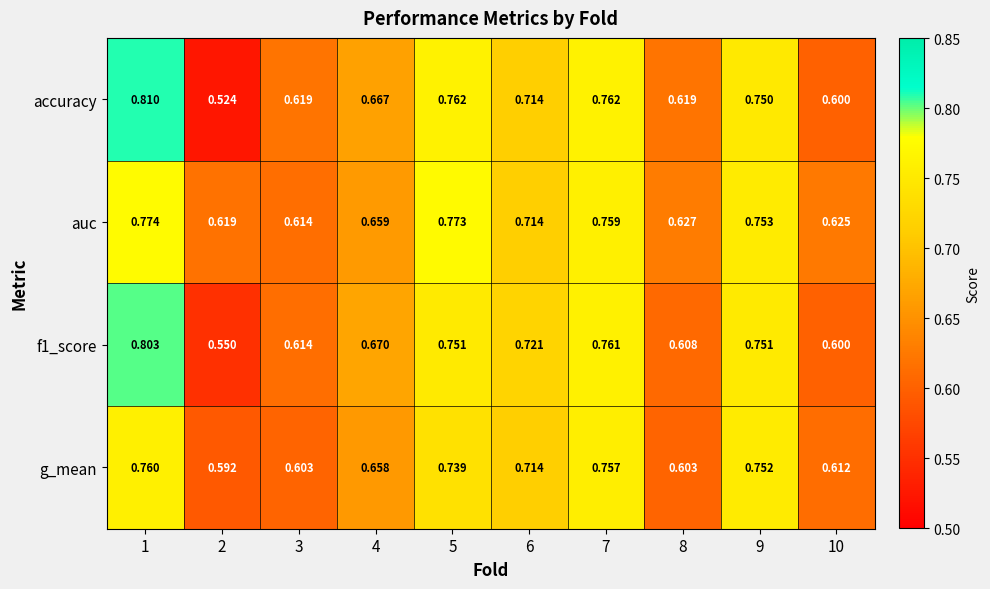

Which series has the widest spread of values?

accuracy